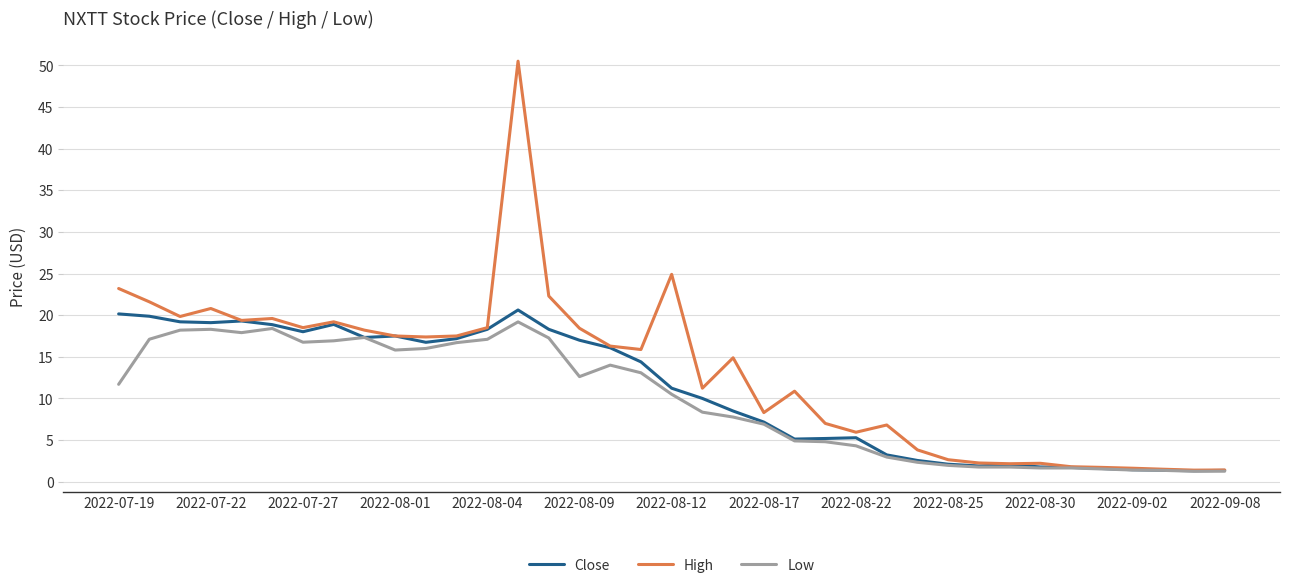

Which series has the largest range (max minus min)?

High